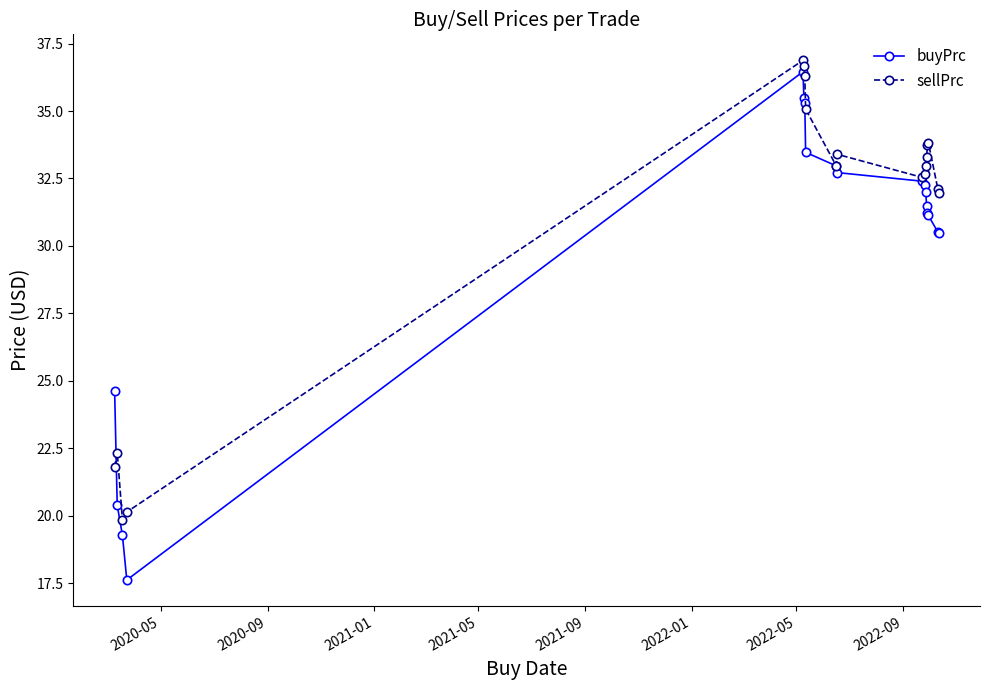

At how many categories does at least one series exceed 27?

14